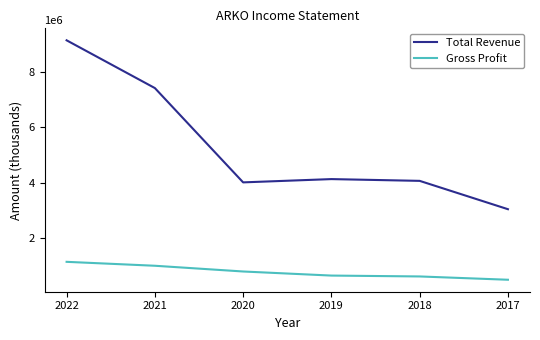

Which series has the largest range (max minus min)?

Total Revenue